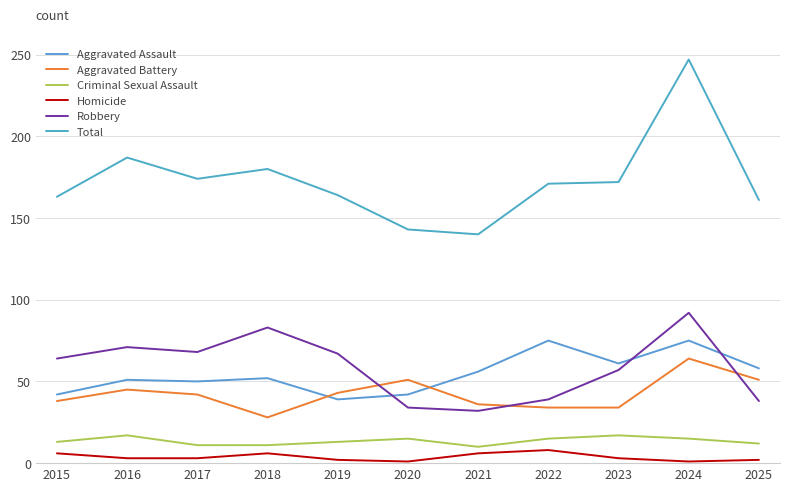

At which label does Total reach its minimum?

2021